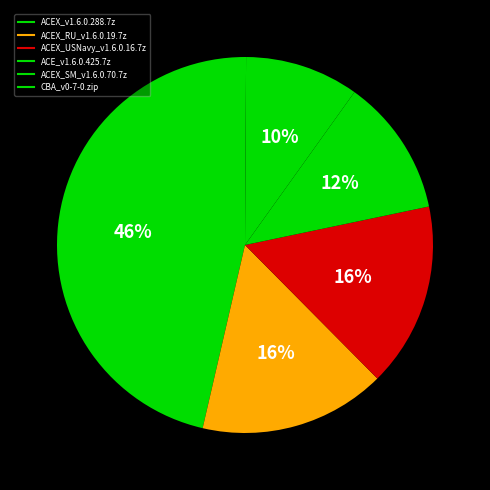

To the nearest percent, what is the difference between the largest and smallest slice percentages?

46%